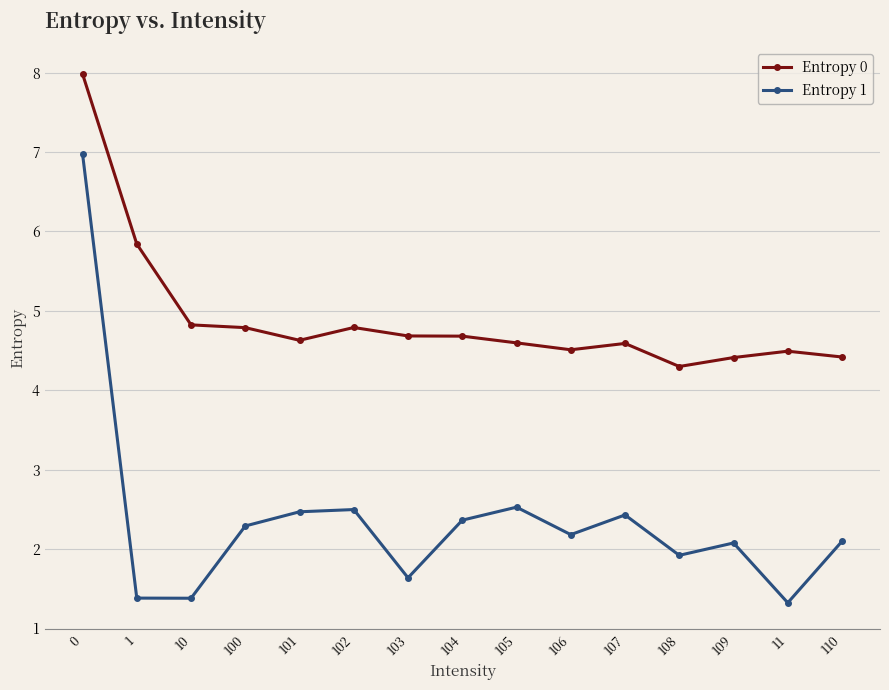

Does the chart have visible grid lines?

Yes